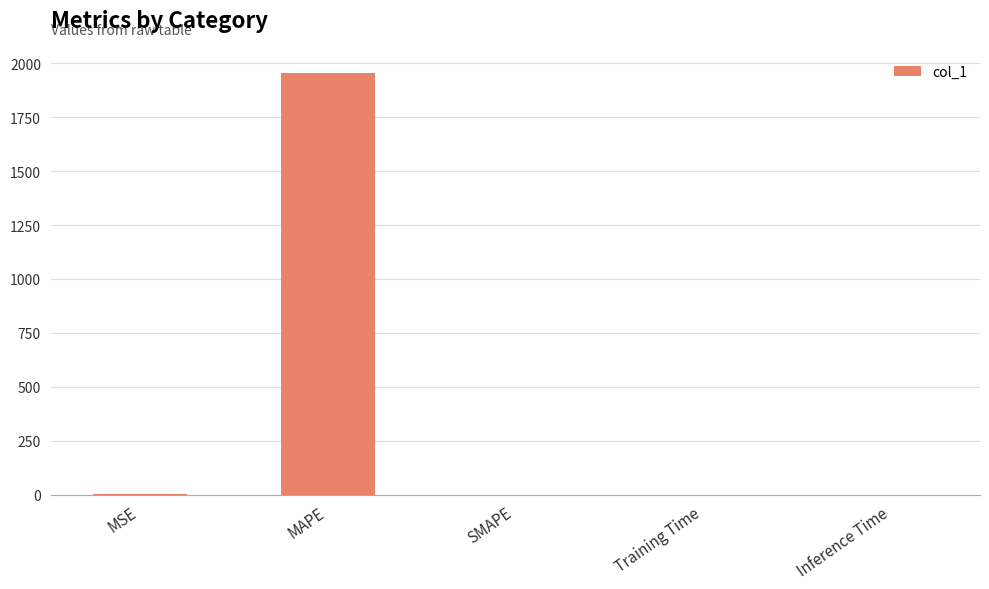

Are the bars grouped side by side (vs. stacked)?

No